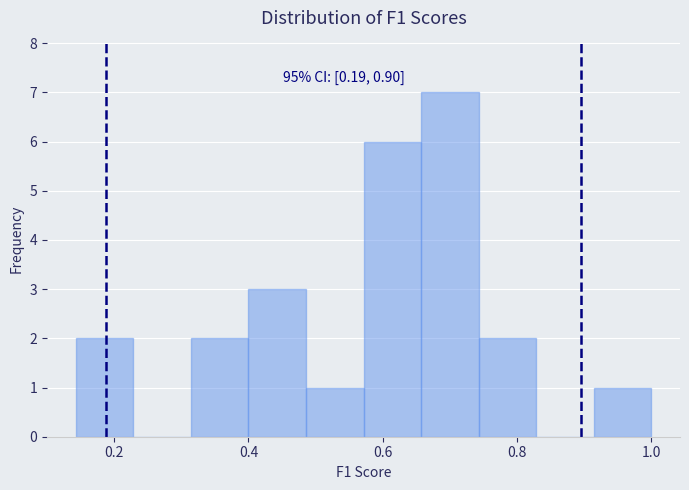

Which range on the x-axis has the tallest bar?

0.66 to 0.74